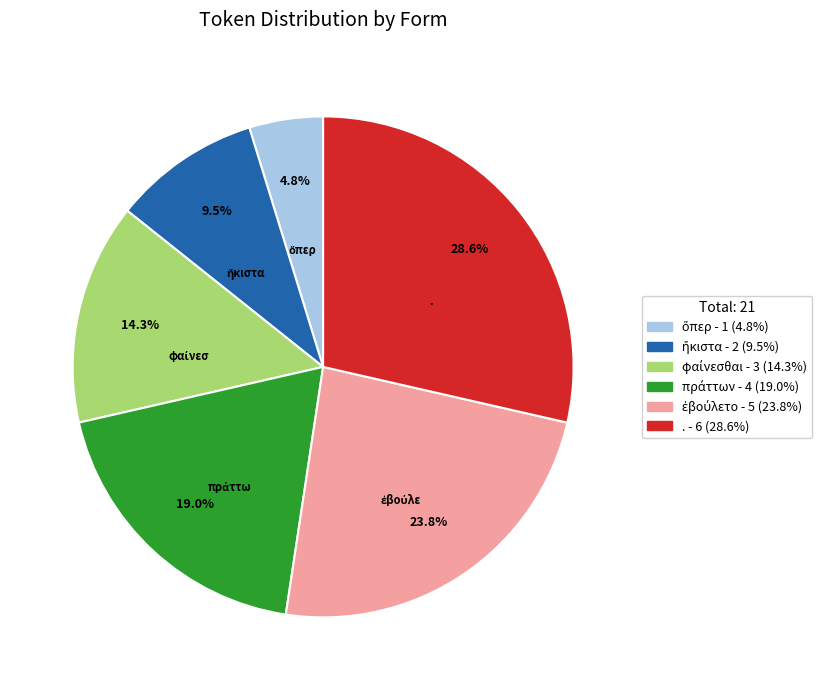

How many segments does this pie chart have?

6